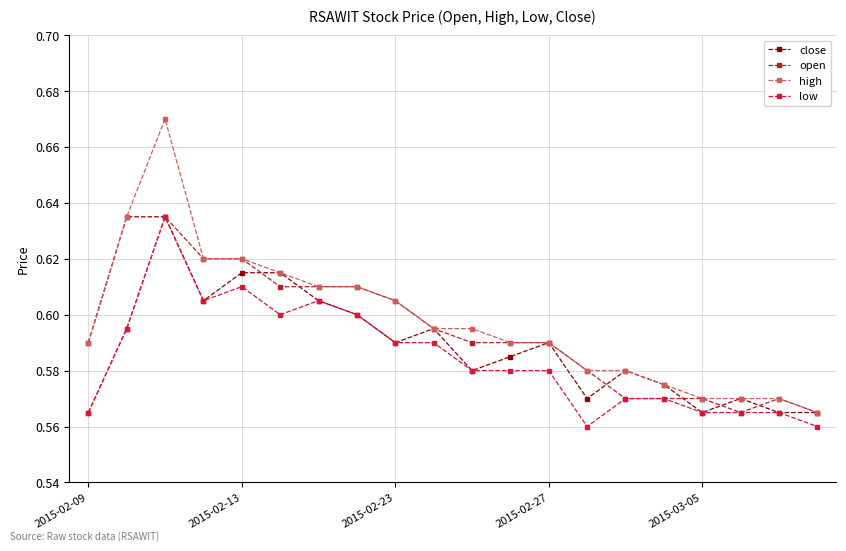

True or false: high and low cross at least once.

False